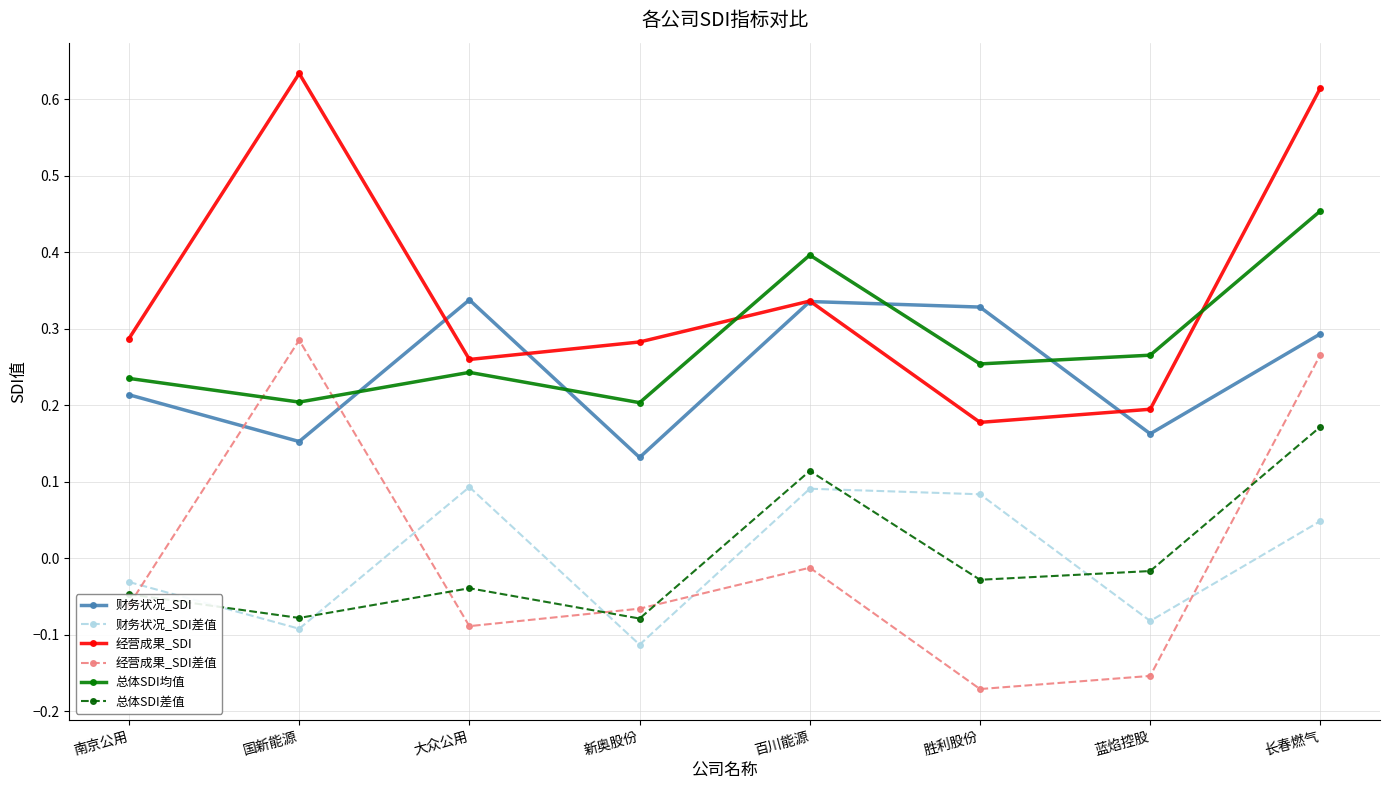

True or false: 总体SDI差值 has more than 0 points higher than both neighbors.

True